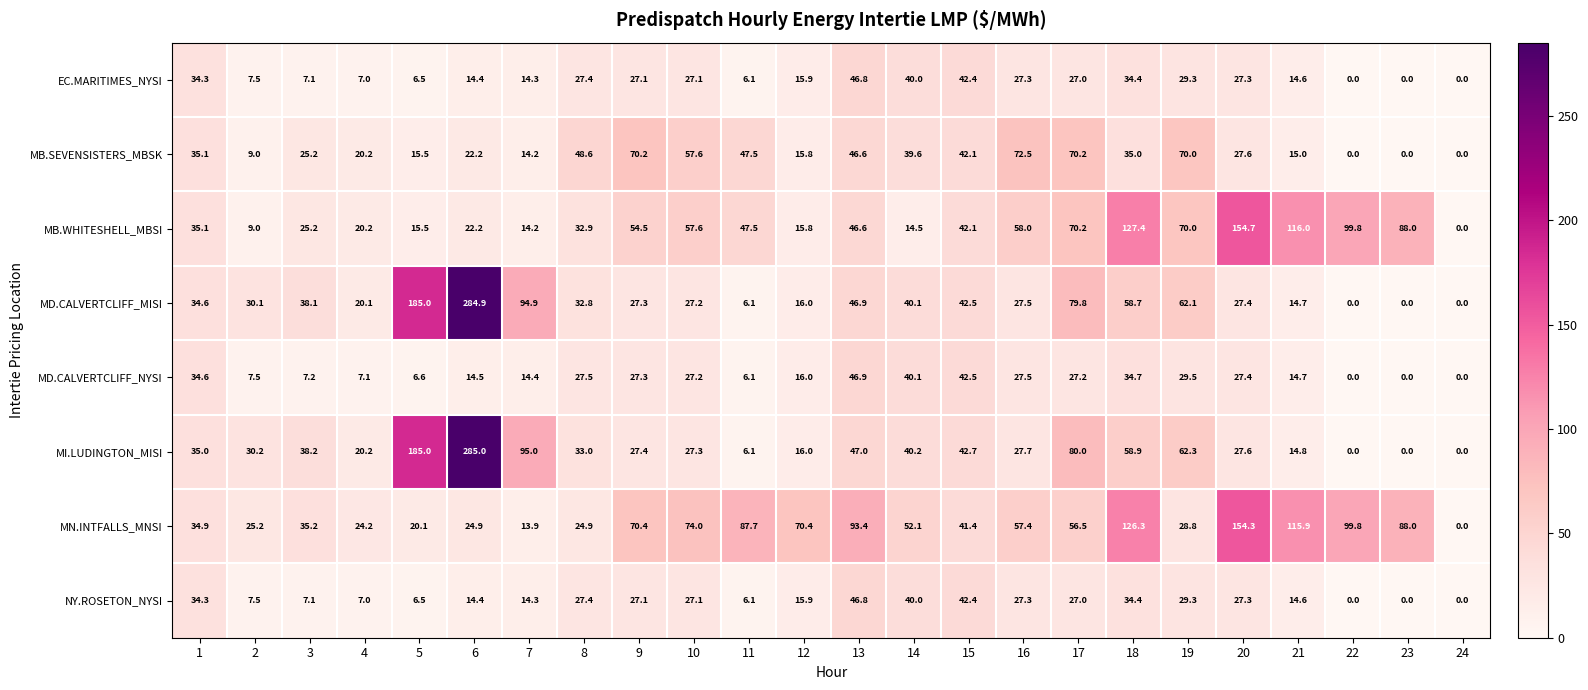

How many data points does each series have?

24